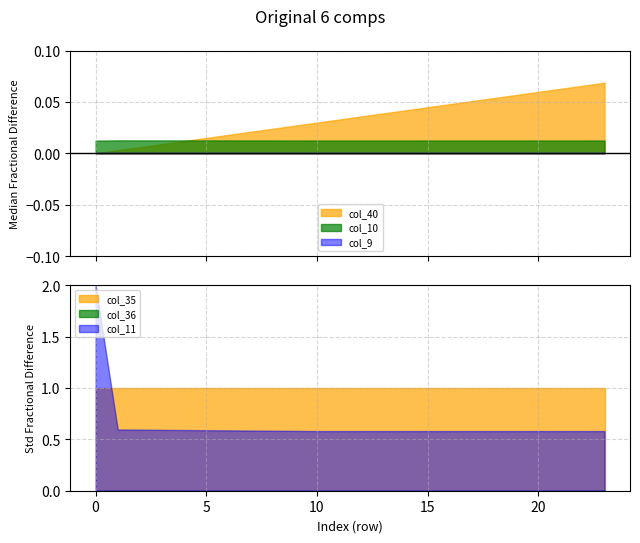

How many times do col_11 and col_35 cross each other?

1